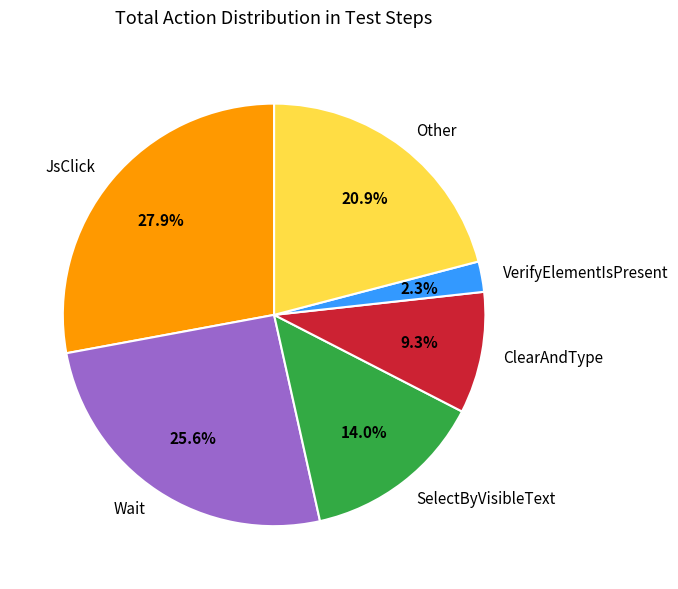

Between JsClick and Other, which is larger?

JsClick